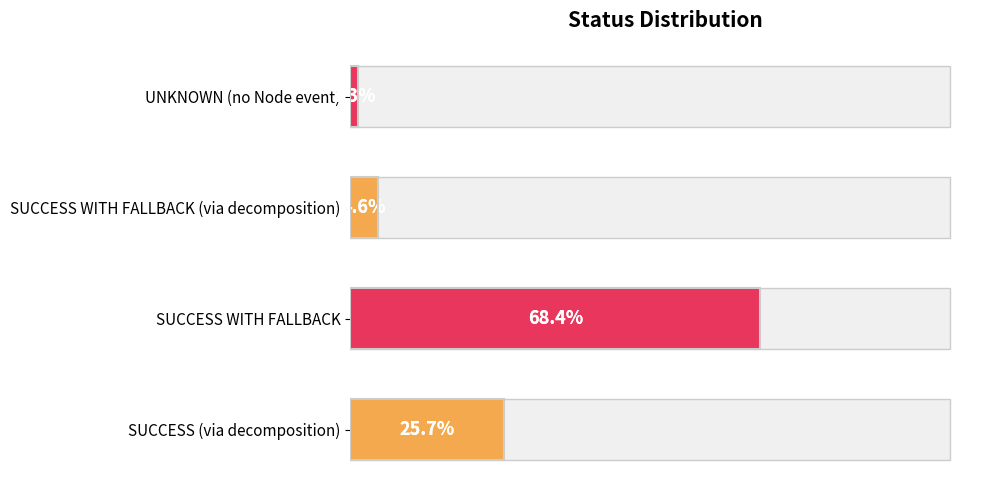

Reading right to left, extract all data points from this chart.

1.3	4.6	68.4	25.7